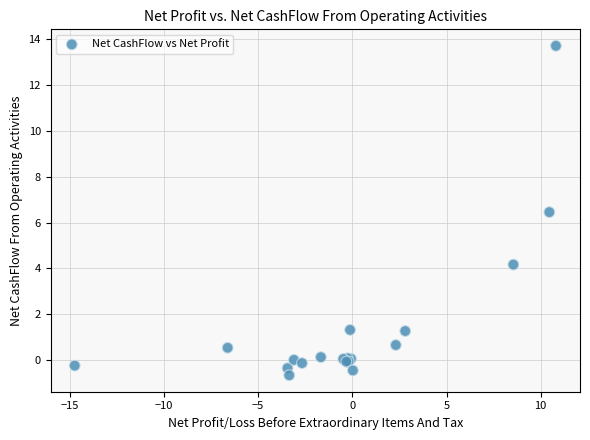

What Y value in the scatter plot is closest to 6?

6.5